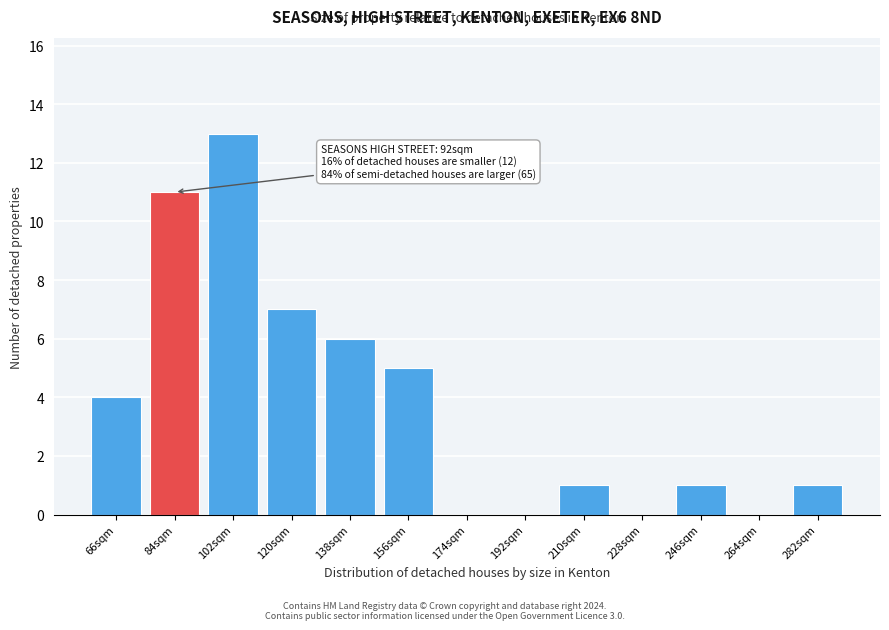

Reading left to right, transcribe all the data shown in this chart.

66sqm=4	84sqm=11	102sqm=13	120sqm=7	138sqm=6	156sqm=5	174sqm=0	192sqm=0	210sqm=1	228sqm=0	246sqm=1	264sqm=0	282sqm=1